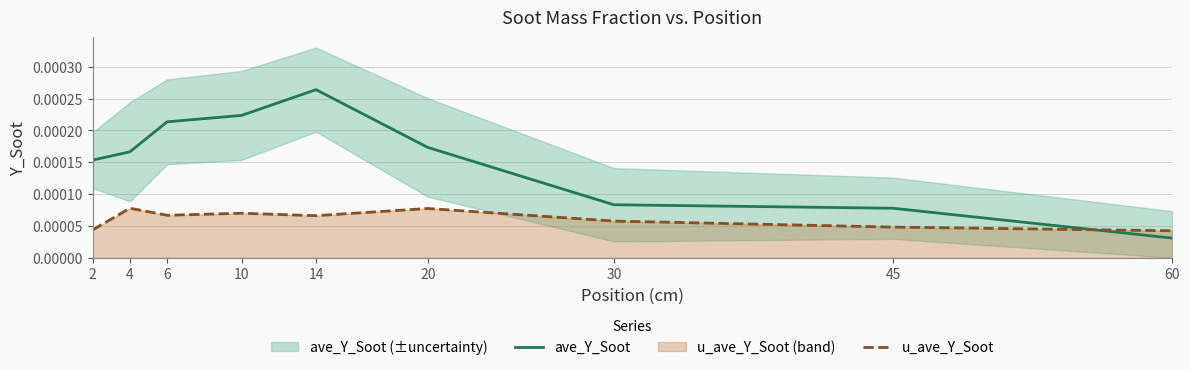

Which series has the largest total across all categories?

ave_Y_Soot